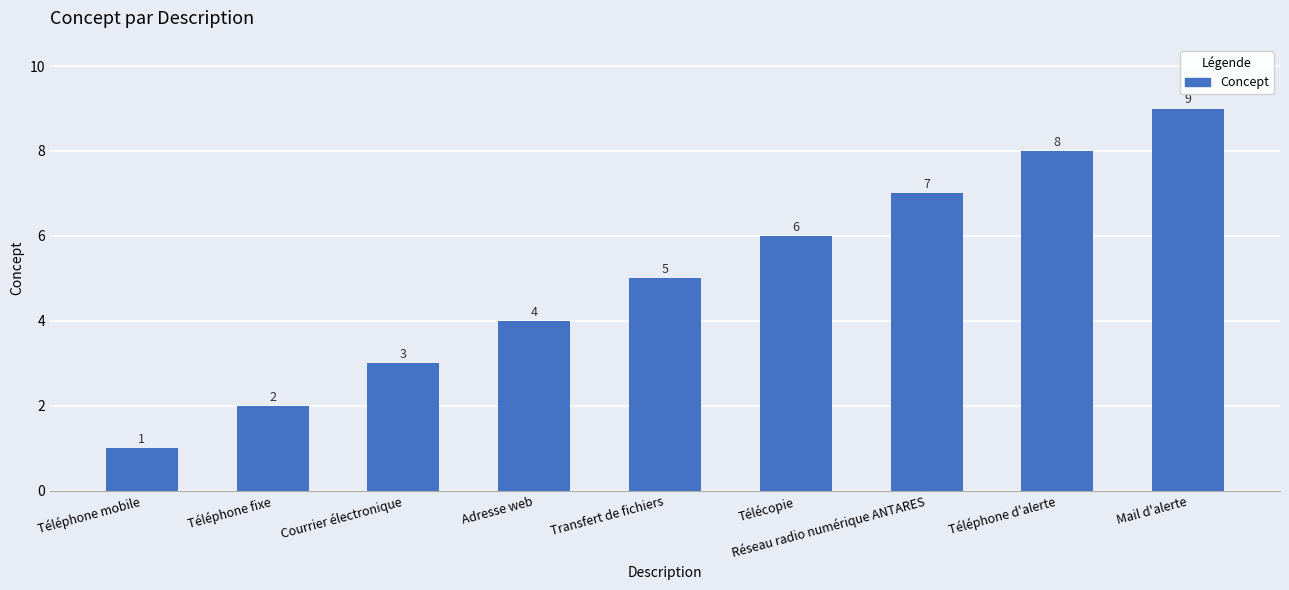

What is the approximate value at Téléphone fixe?

2